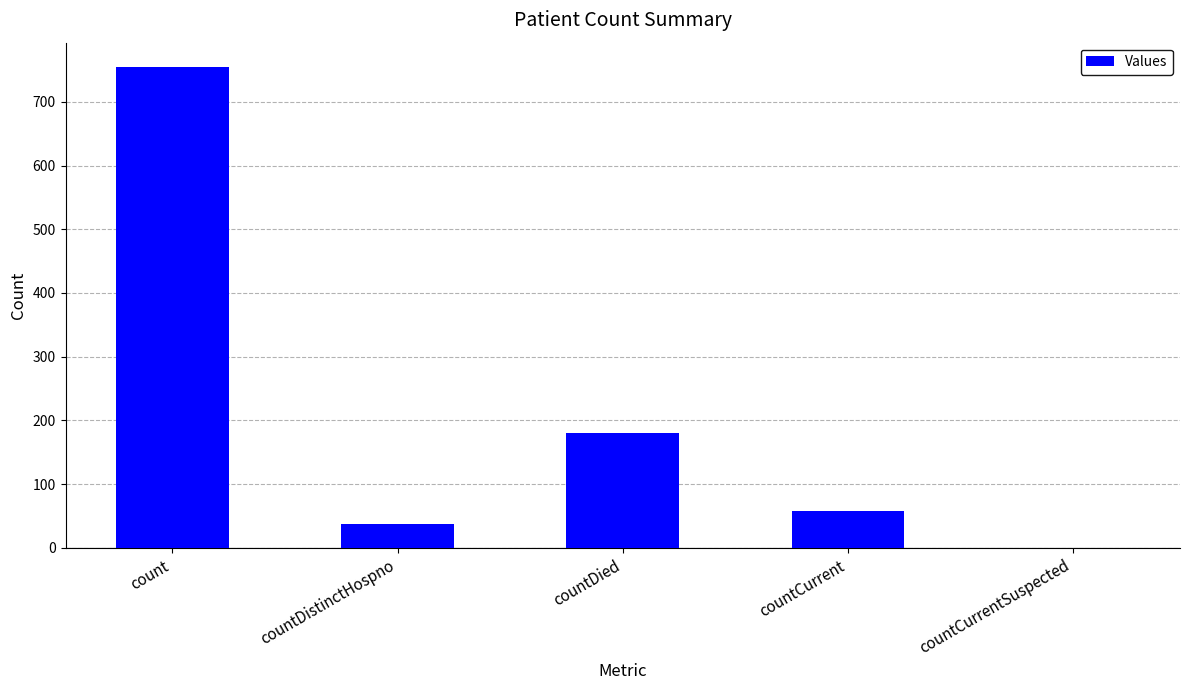

What is the change in value from count to countCurrentSuspected?

-755